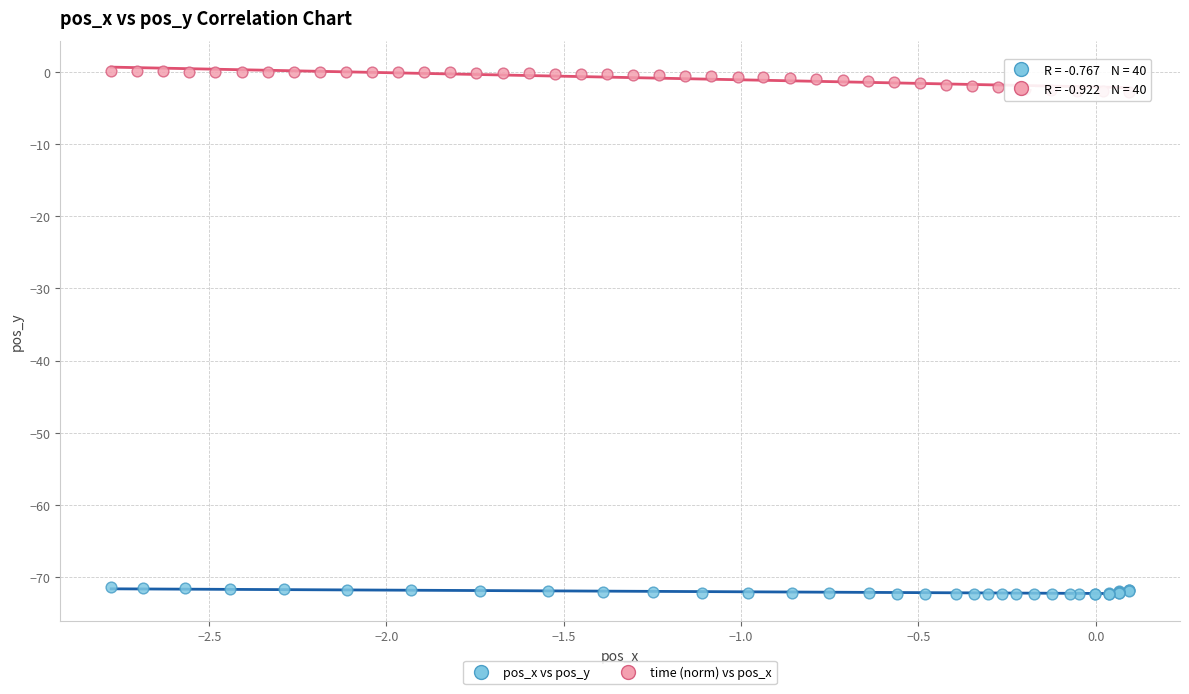

Which series has the widest spread of Y values?

time (norm) vs pos_x